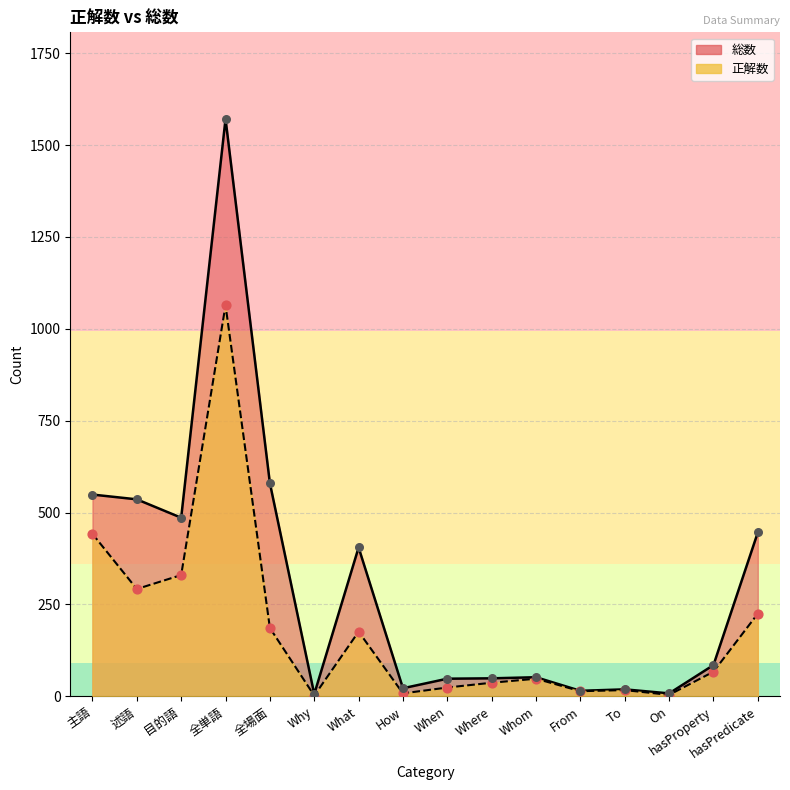

Which series has the largest Y range (max minus min)?

総数